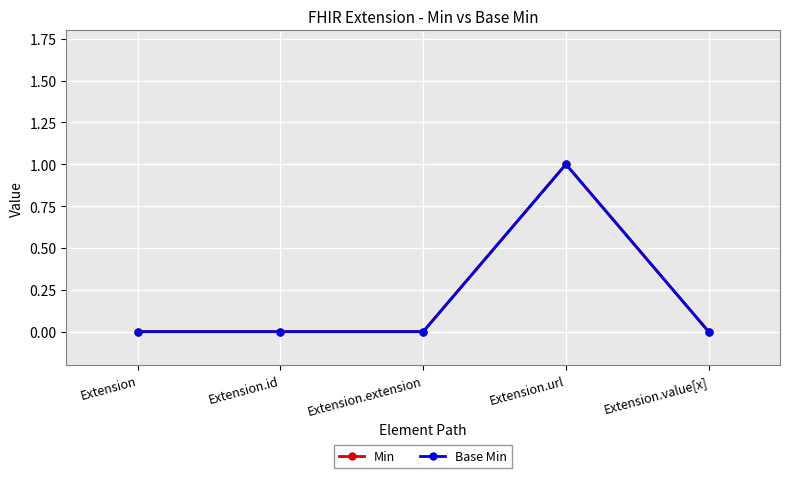

Reading left to right, what are all the values shown in this chart?

Min: Extension=0	Extension.id=0	Extension.extension=0	Extension.url=1	Extension.value[x]=0
Base Min: Extension=0	Extension.id=0	Extension.extension=0	Extension.url=1	Extension.value[x]=0